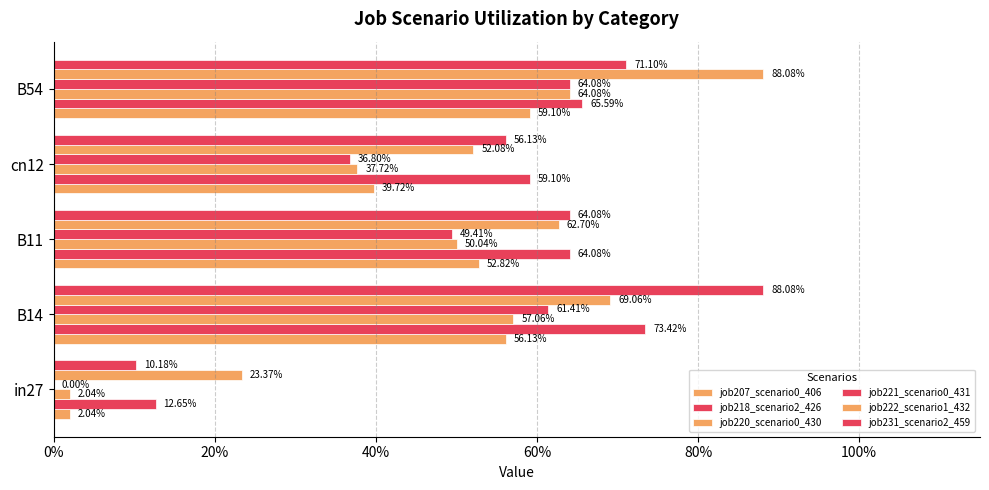

What is the greatest value displayed?

0.9